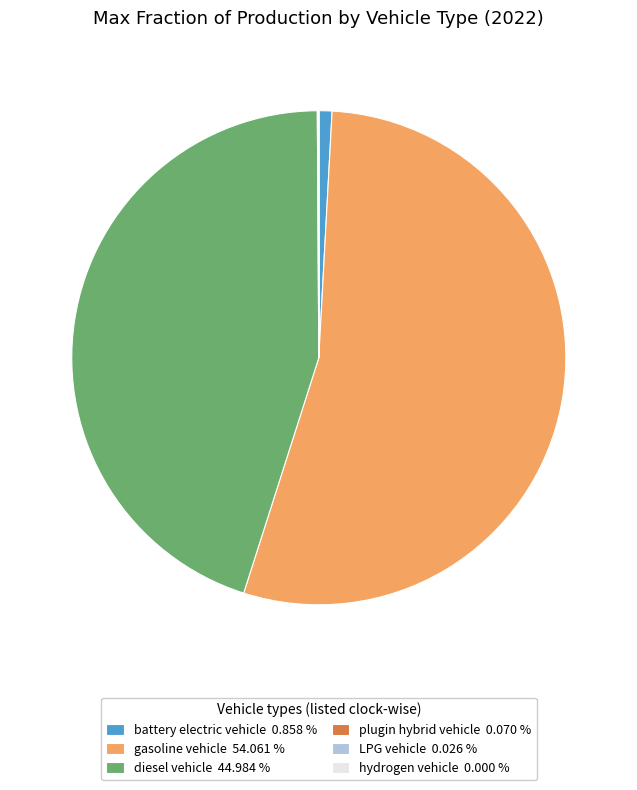

Is there any slice that represents more than half of the pie?

Yes